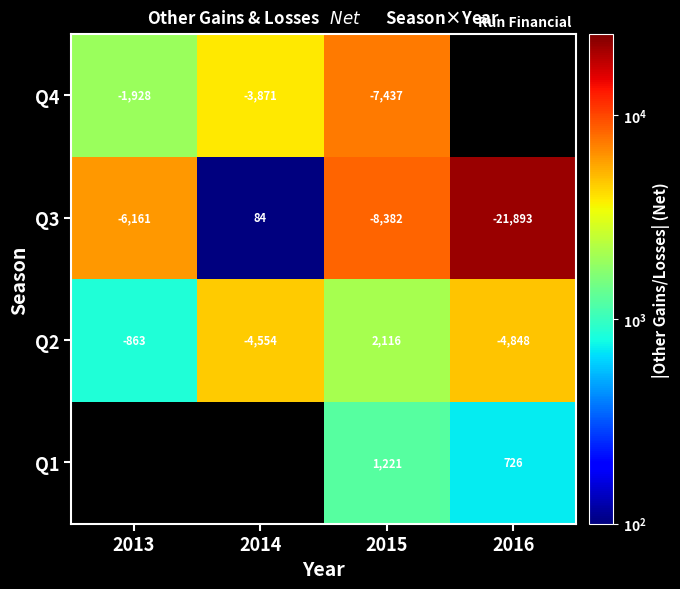

List the labels in order of Q3 value, largest first.

2014, 2013, 2015, 2016